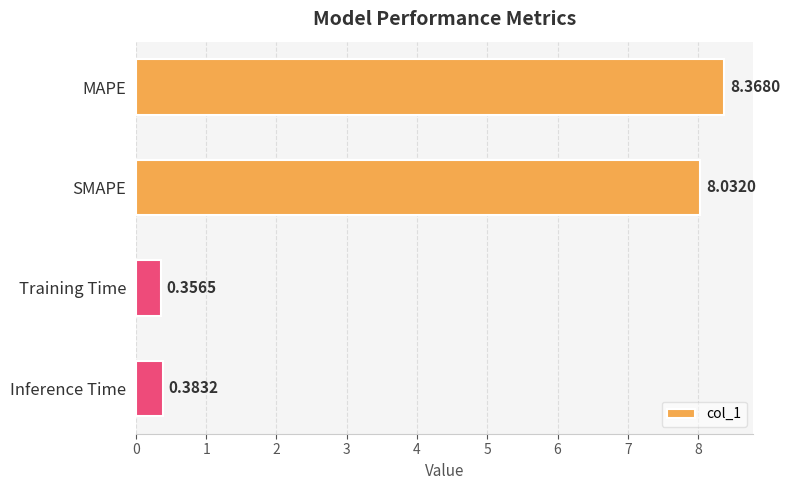

What is the greatest value displayed?

8.4